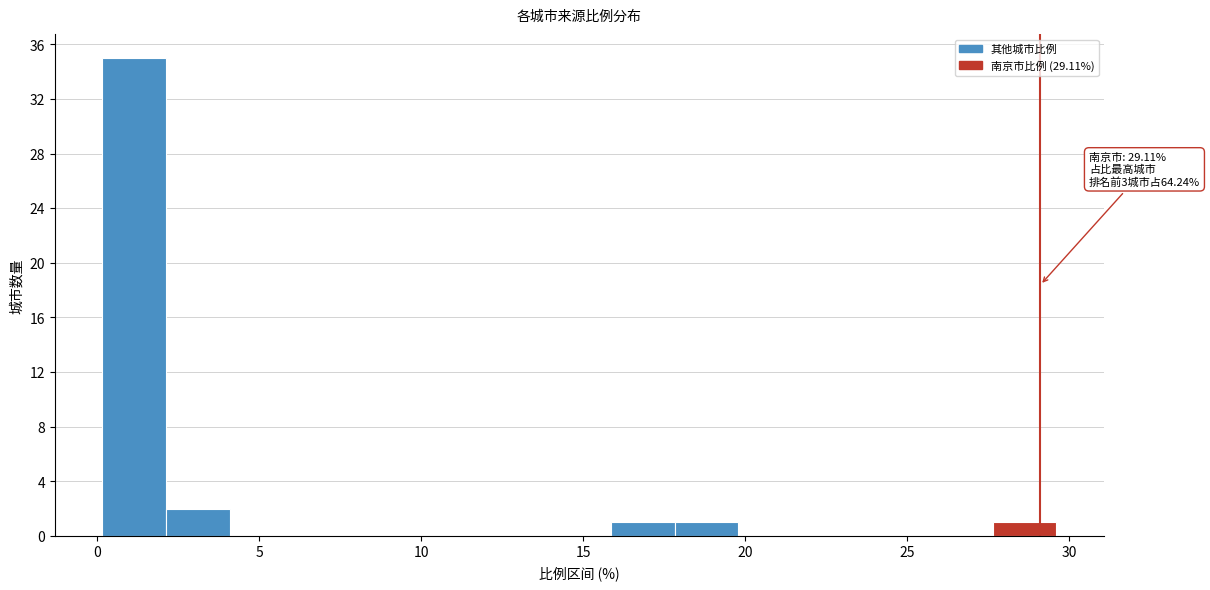

Read against the x-axis, roughly where is the centre of the tallest bar?

1.0